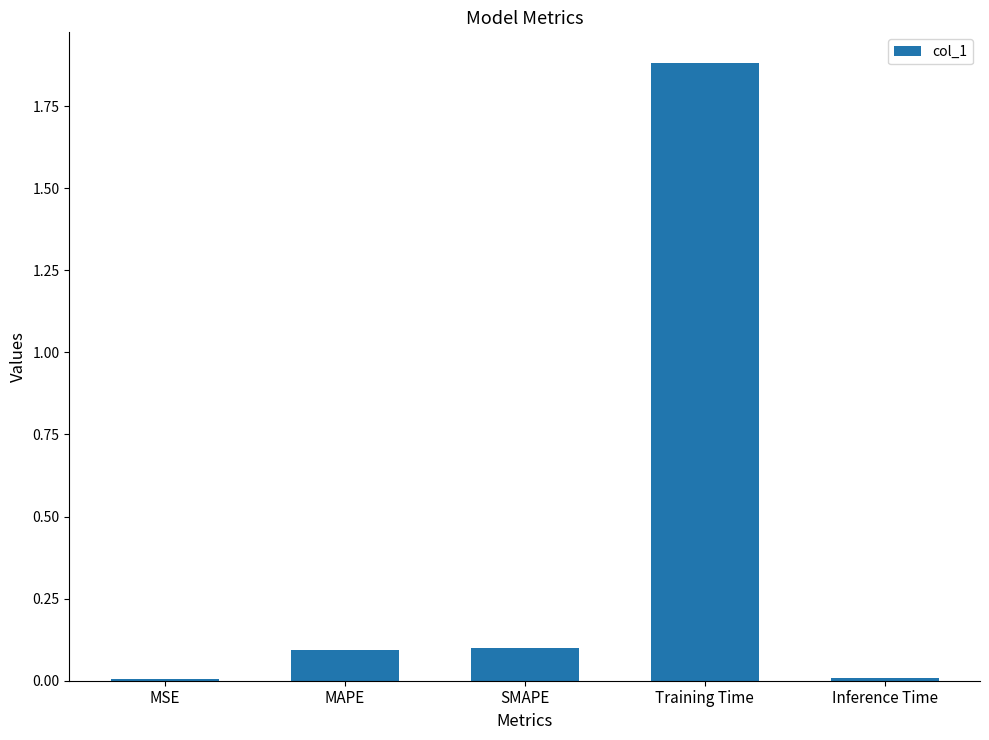

How many categories are shown in the chart?

5